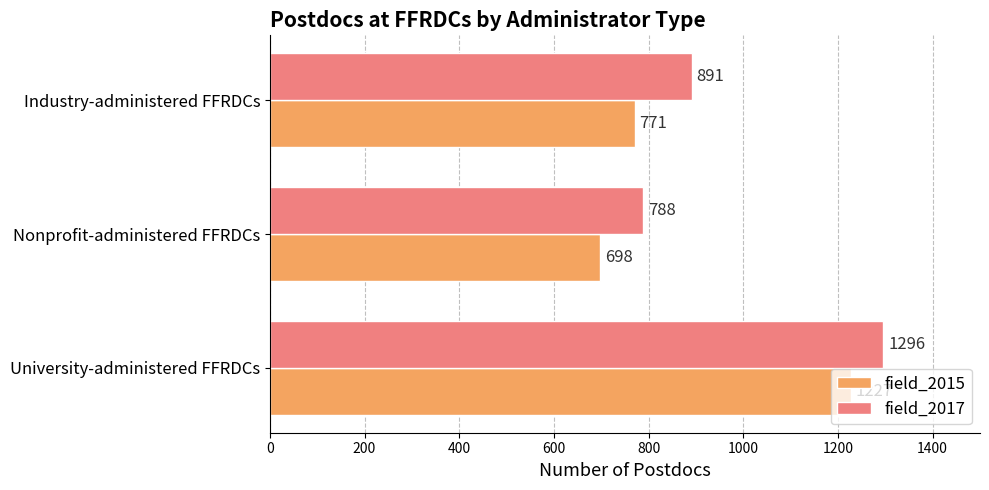

At which label is field_2017 closest to 1042?

Industry-administered FFRDCs